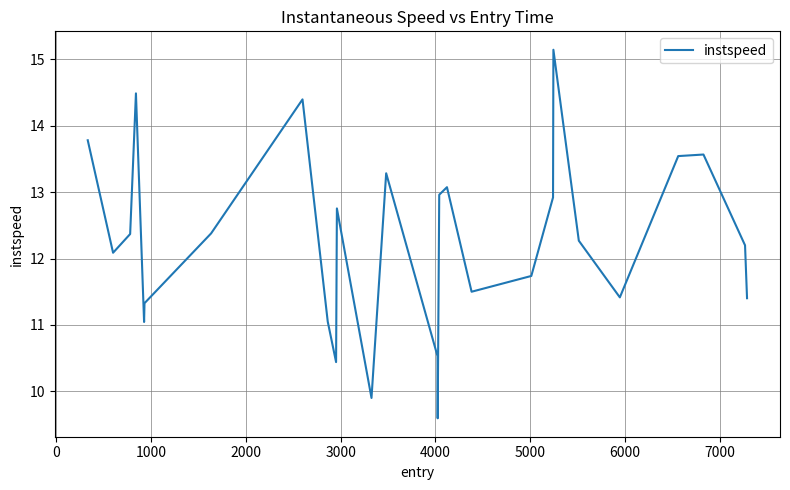

What is the difference between the maximum and minimum values?

5.6